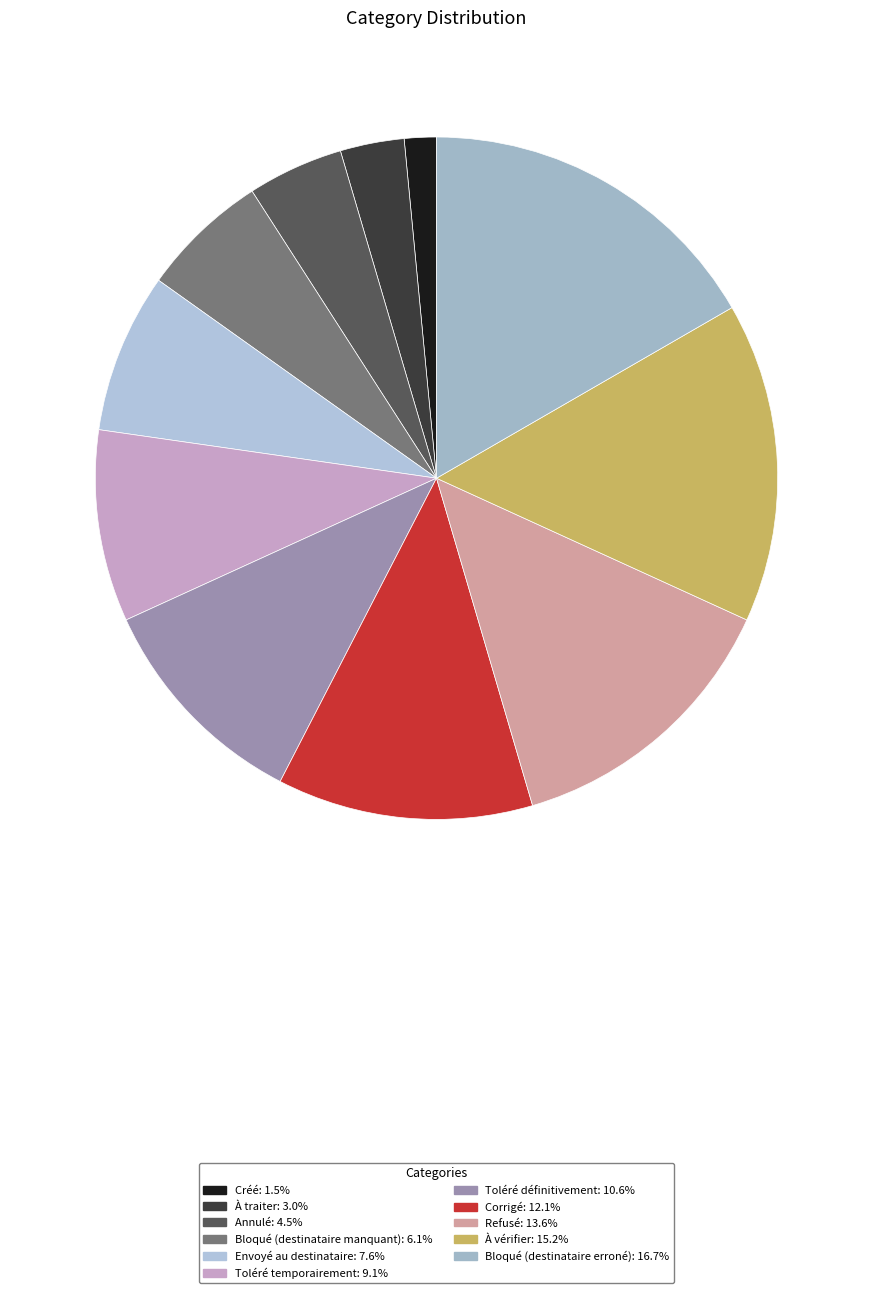

What is the ratio of the value at Refusé to the value at Annulé?

3.0